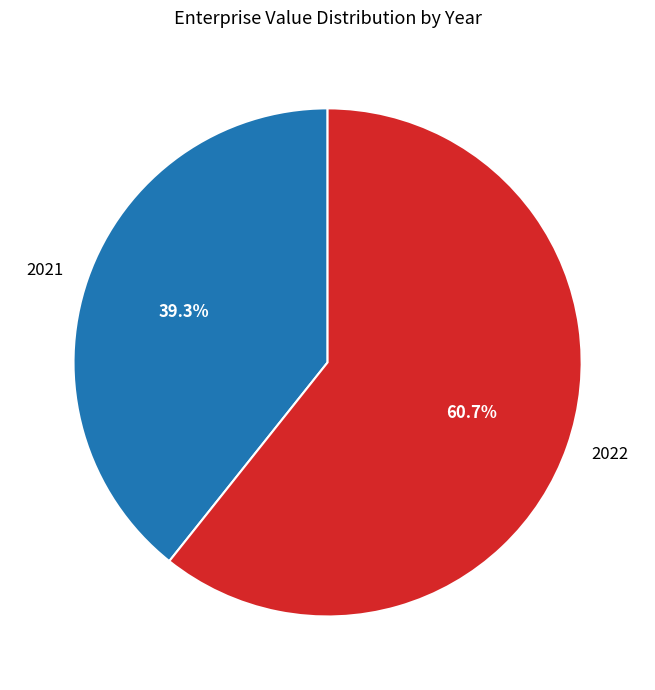

To the nearest percent, what is the difference between the largest and smallest slice percentages?

21%